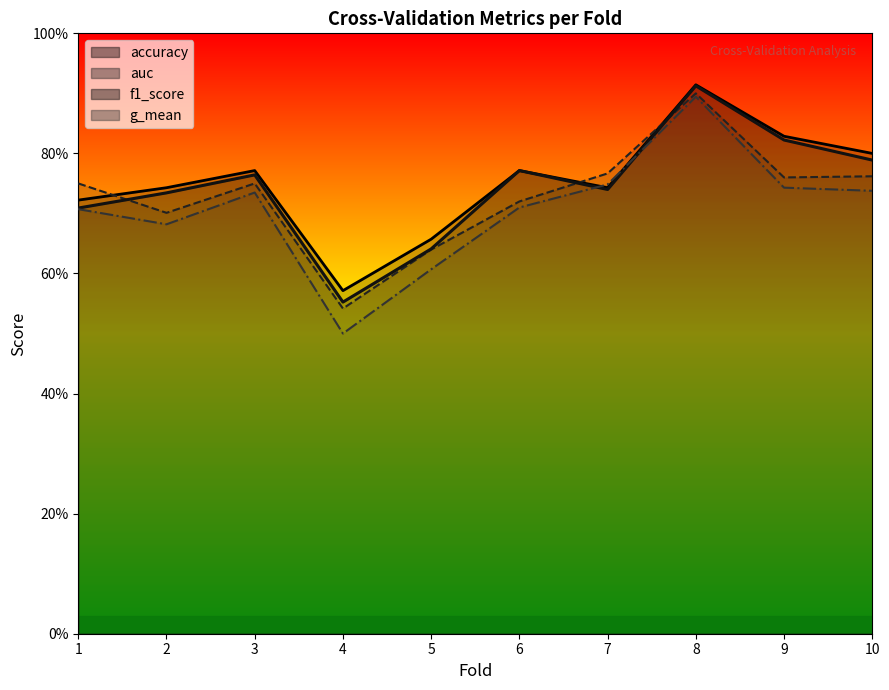

What is the value of the accuracy point at the 3rd from the left?

0.8